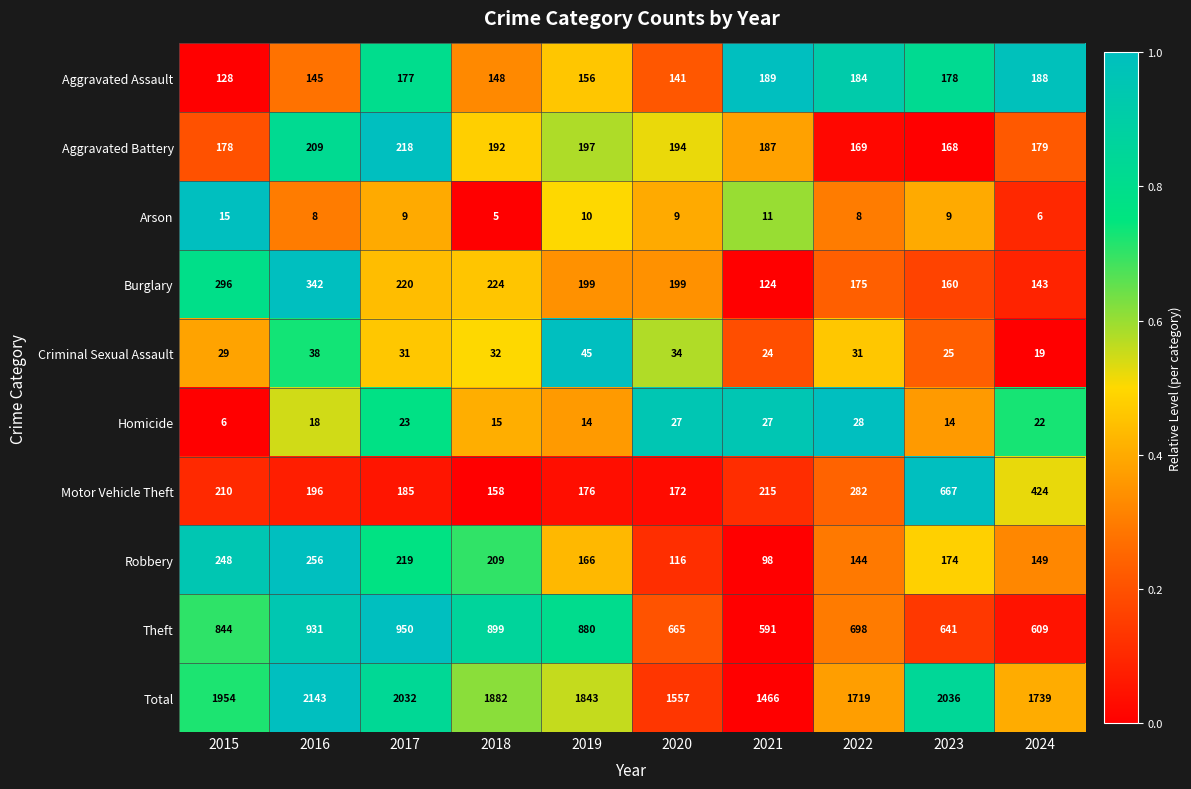

What is the sum of the Total values at 2021 and 2020?

3023